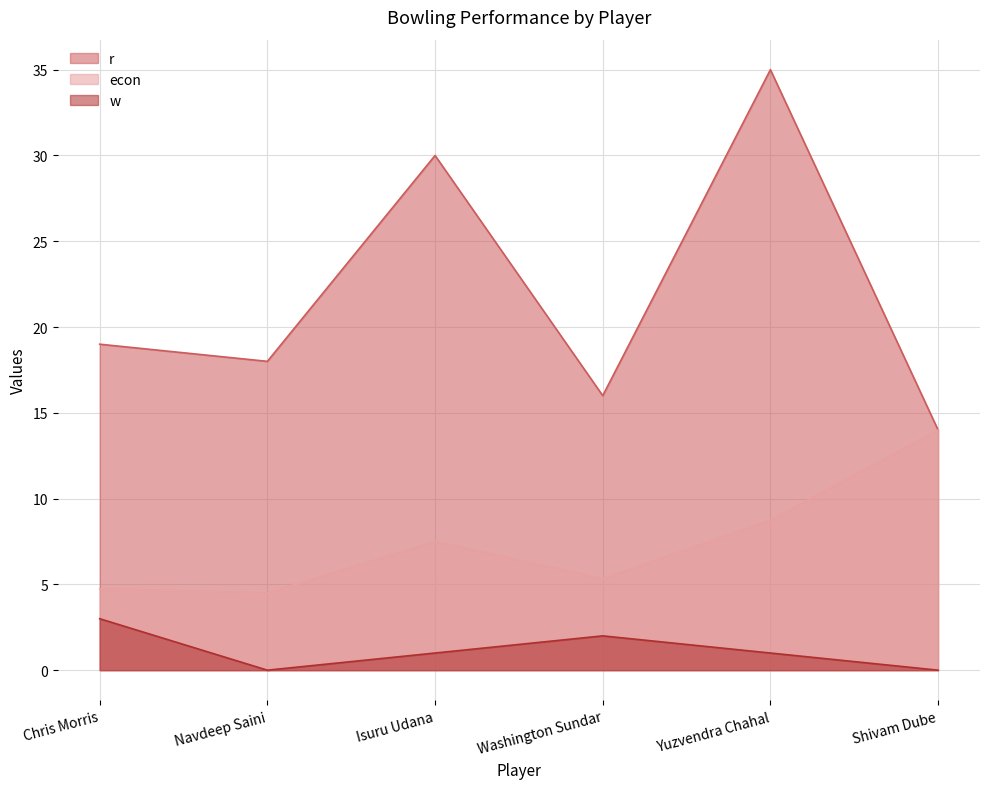

Rank the categories by r value from highest to lowest.

Yuzvendra Chahal, Isuru Udana, Chris Morris, Navdeep Saini, Washington Sundar, Shivam Dube